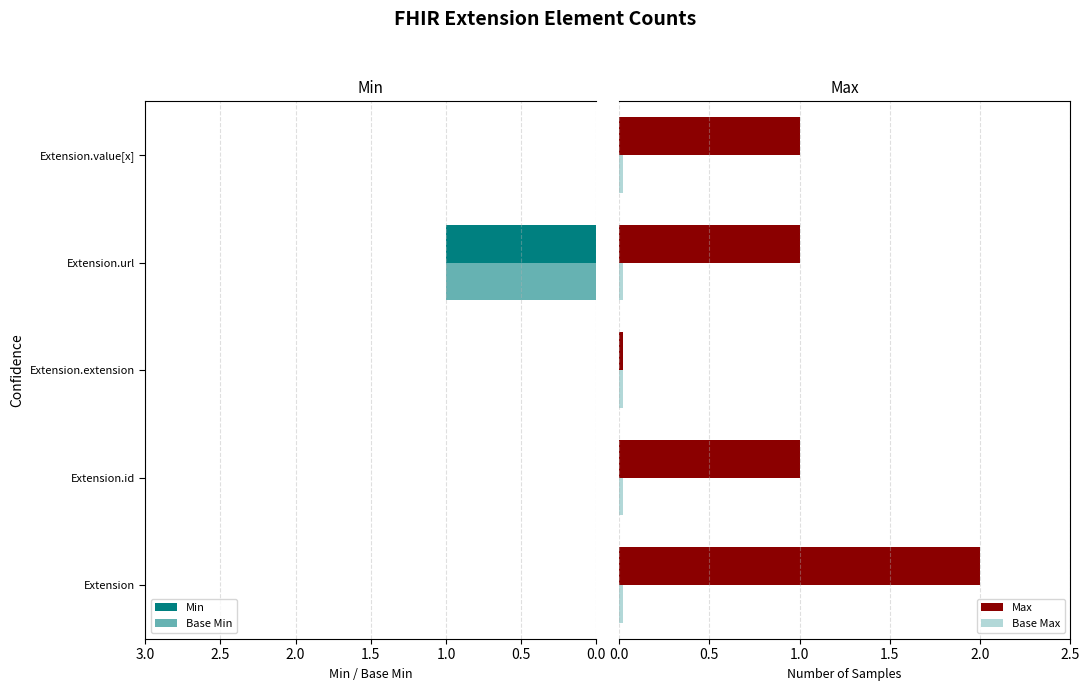

What is the maximum value for Max?

2.0